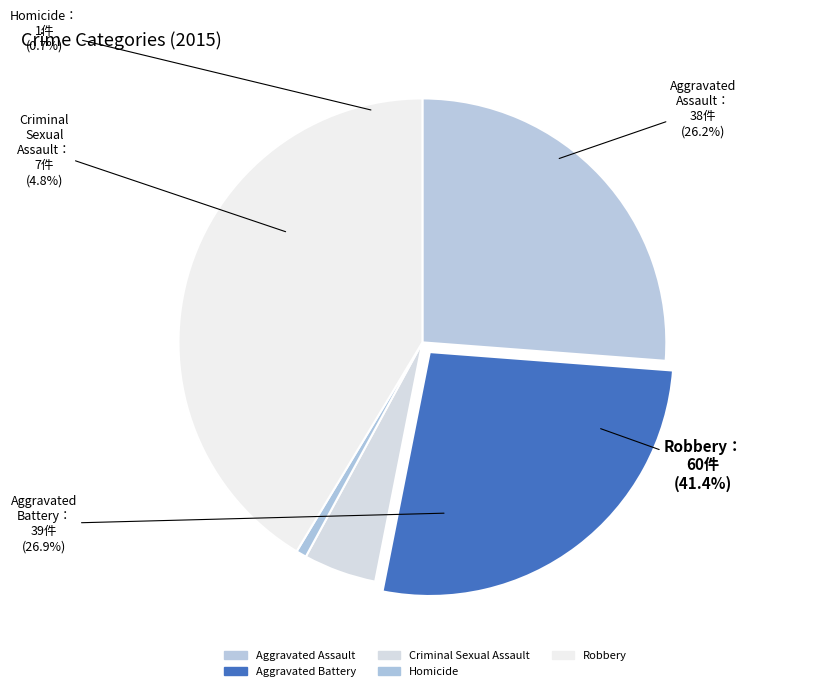

Count the number of slices in the pie.

5